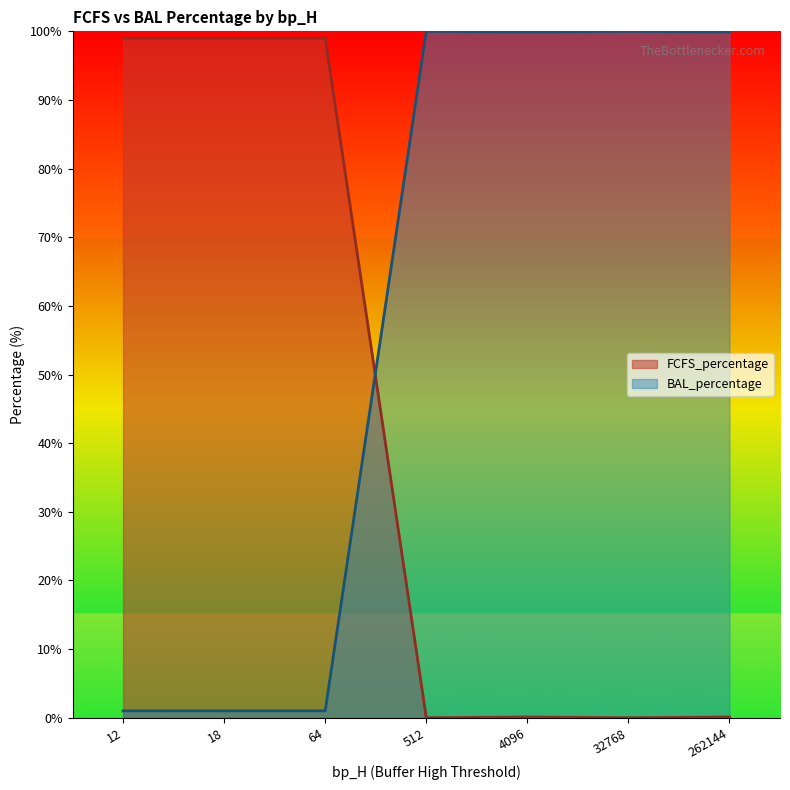

How many lines are shown in the chart?

2